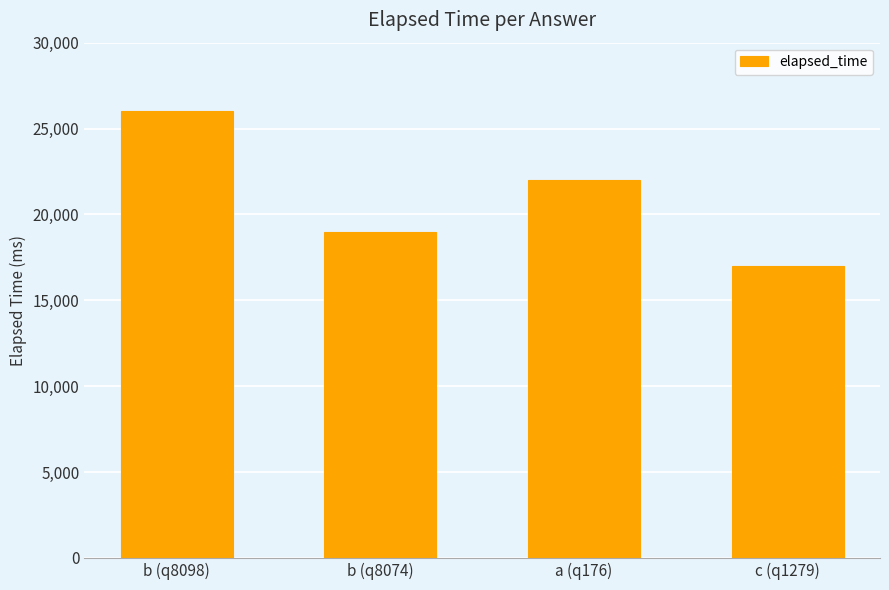

Reading left to right, what are all the values shown in this chart?

26000	19000	22000	17000